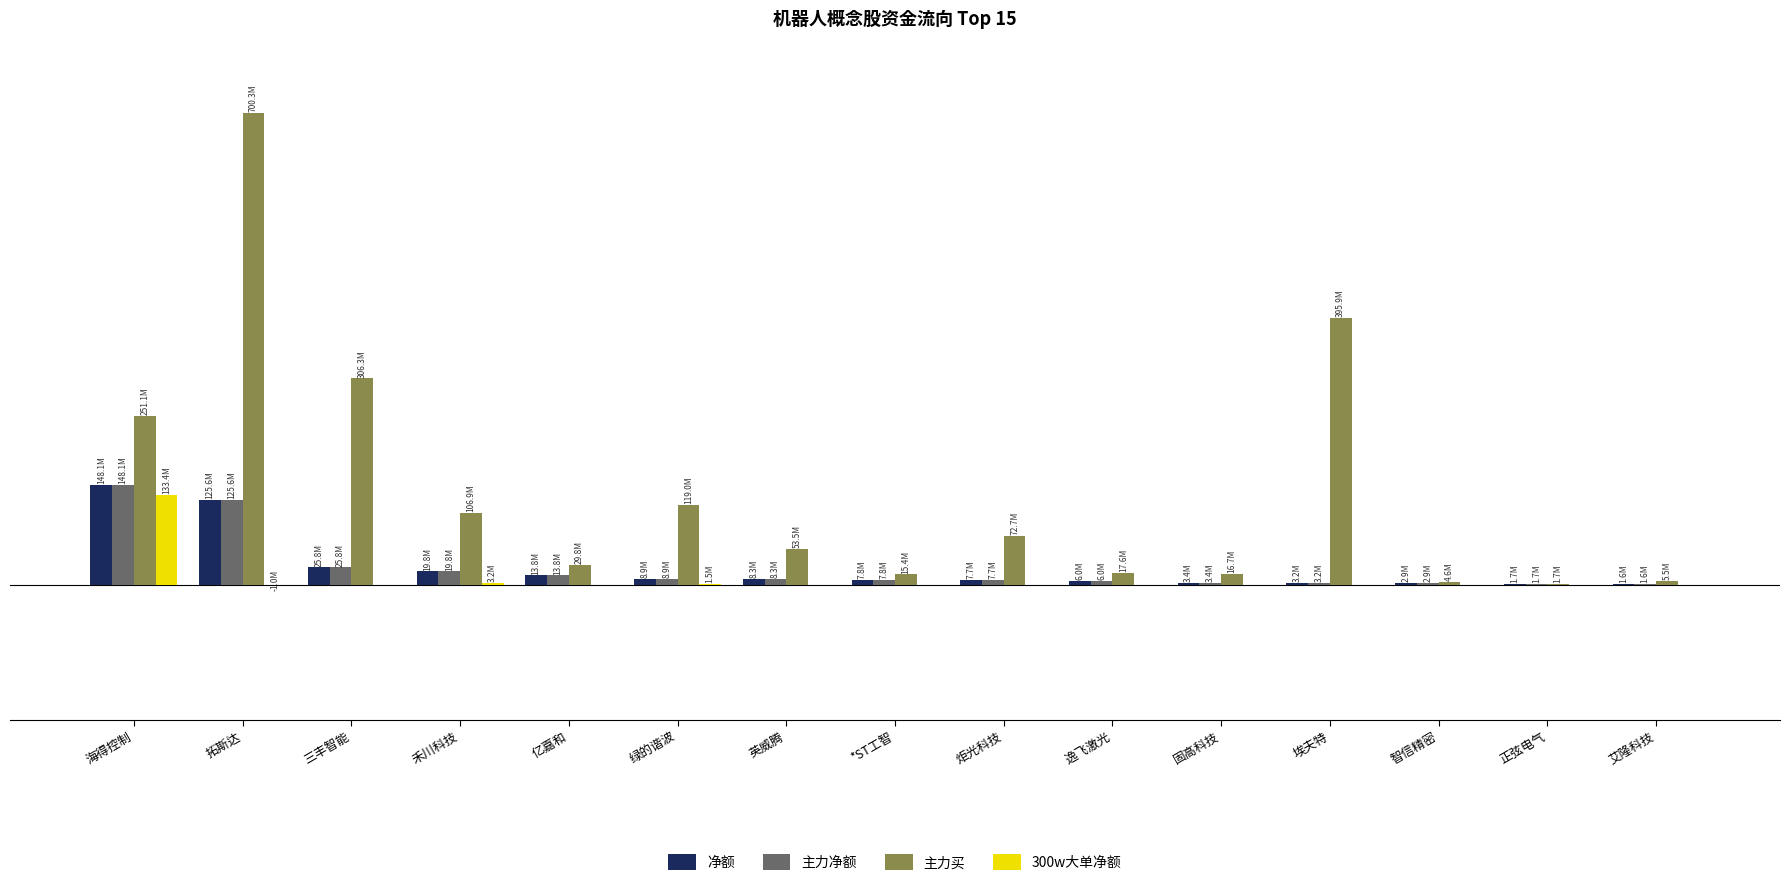

What is the difference between the maximum and second lowest values in the 净额 series?

146384444